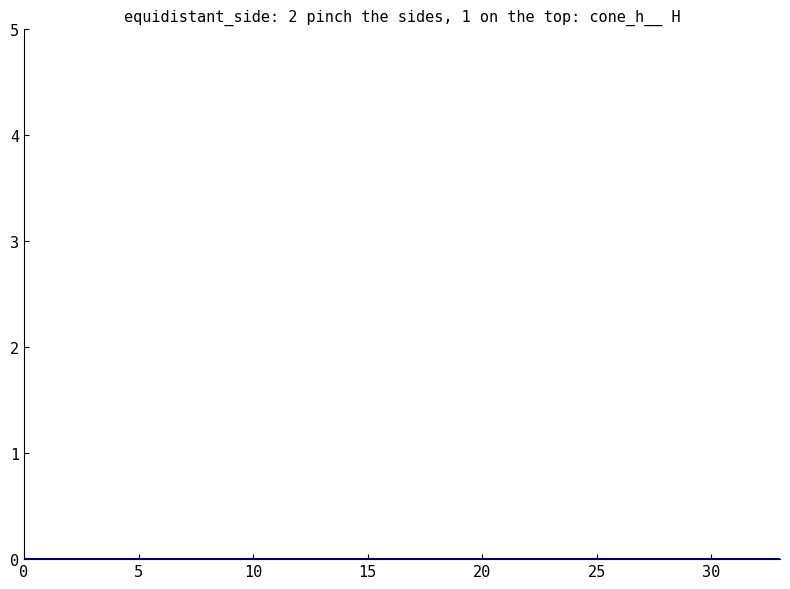

Are the bars horizontal?

No